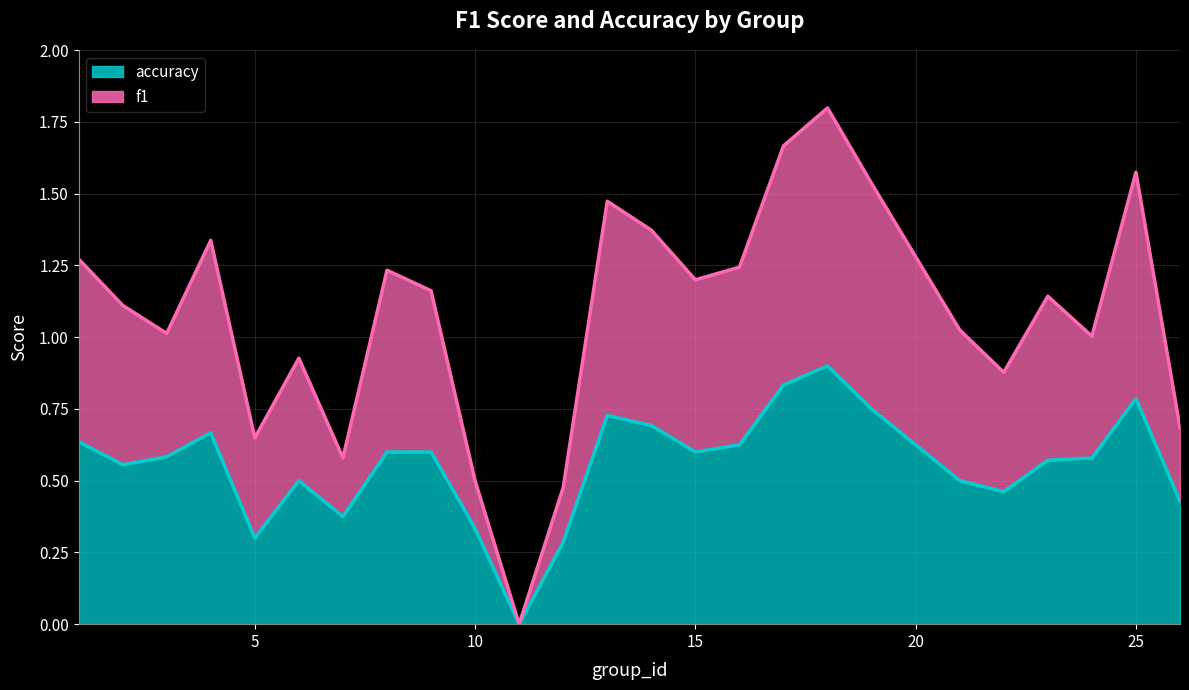

Where does the f1 series first go above 1?

1